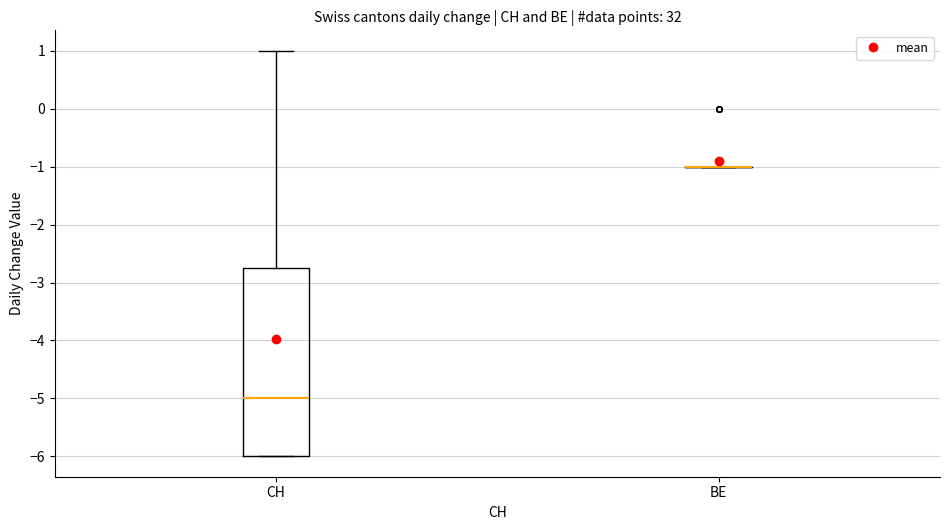

Reading left to right, transcribe this box plot: for each box, give where its median line is, the range the box spans, and where its two whiskers end, as read against the y-axis. The values are not printed on the chart, so give them approximately, as read against the axis.

CH: median -5.0, box -6.0 to -2.7, whiskers -6.0 to 1.0
BE: box collapsed to a line at -1.0, whiskers -1.0 to -1.0